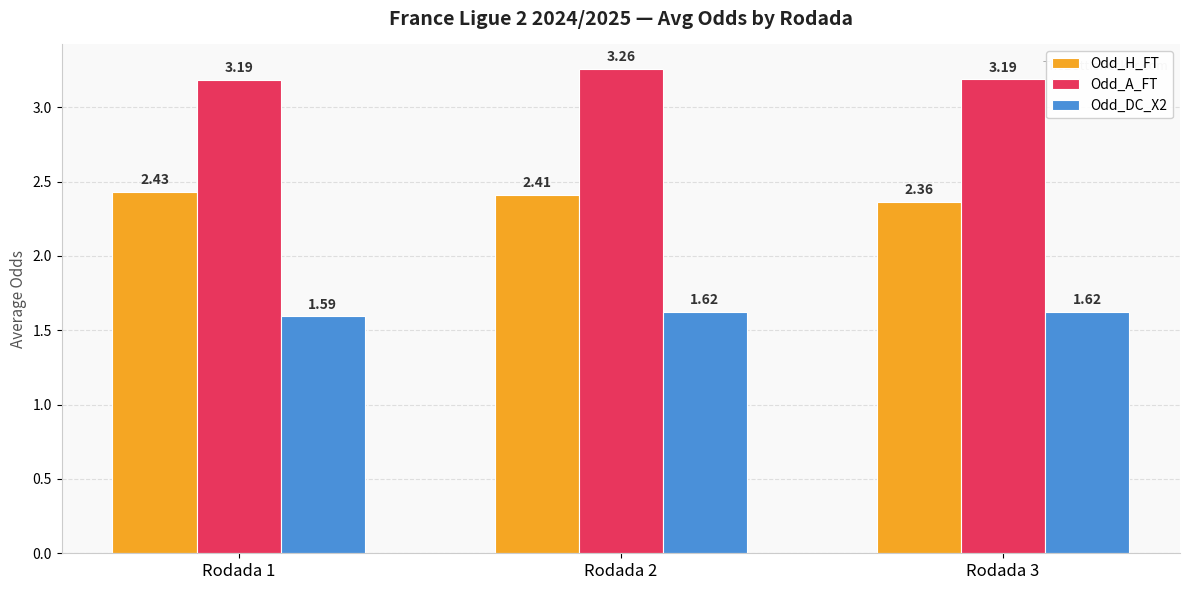

Count the number of categories in the chart.

3